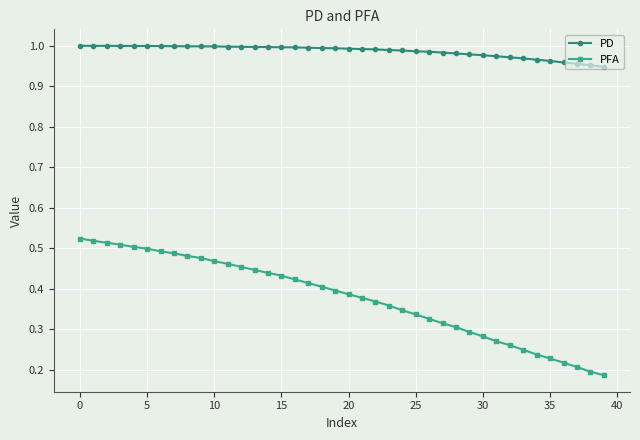

At how many categories does at least one series exceed 0?

40